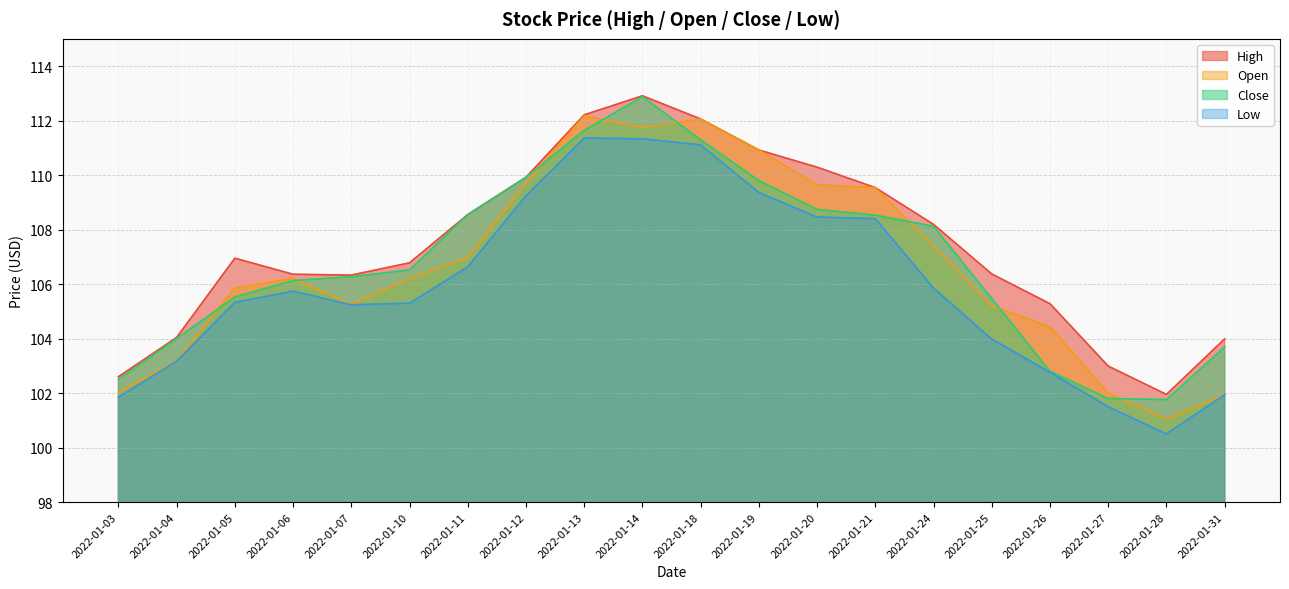

How many times do Open and Close cross each other?

8